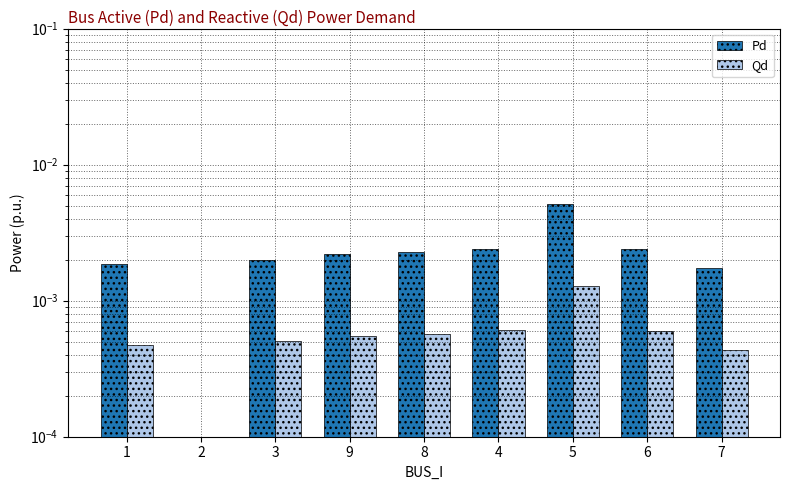

List the series in order of their peak value, highest first.

Pd, Qd